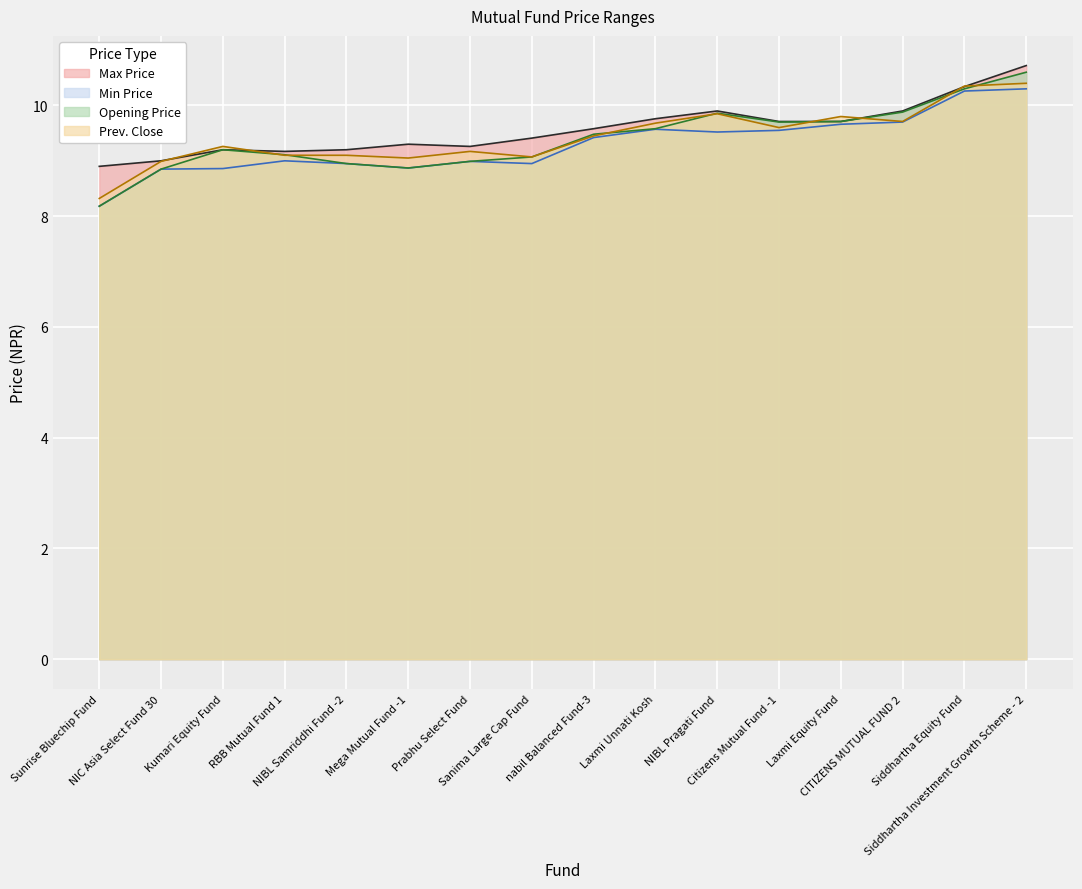

What is the difference between the second highest and minimum values in the Min Price series?

2.1